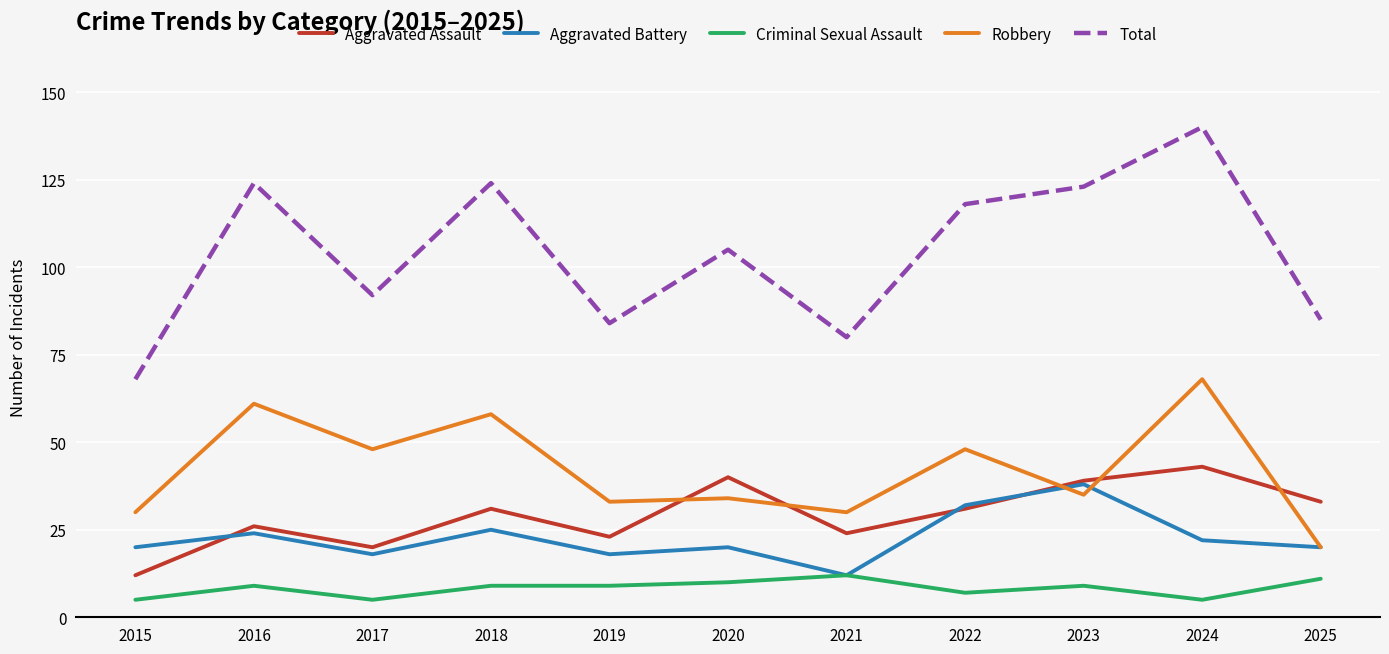

Which series changed the most between 2017 and 2024?

Total